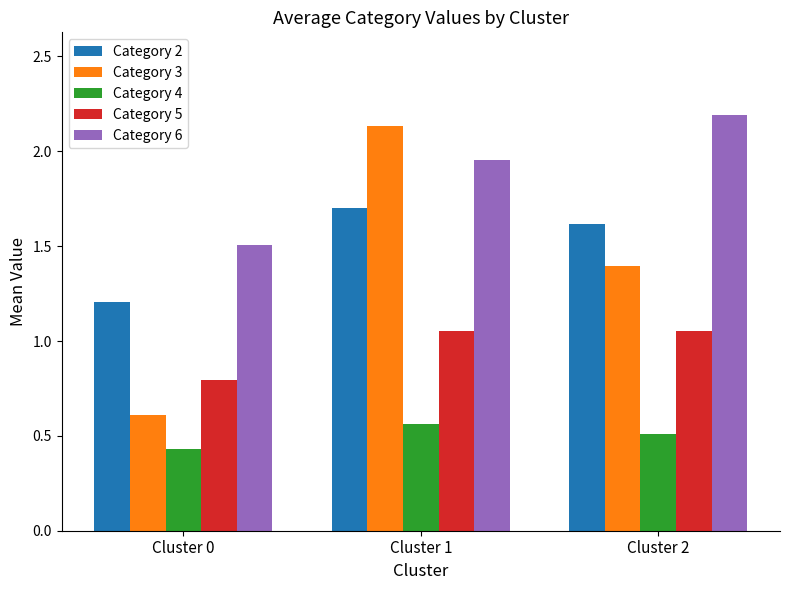

Which series has the widest spread of values?

Category 3